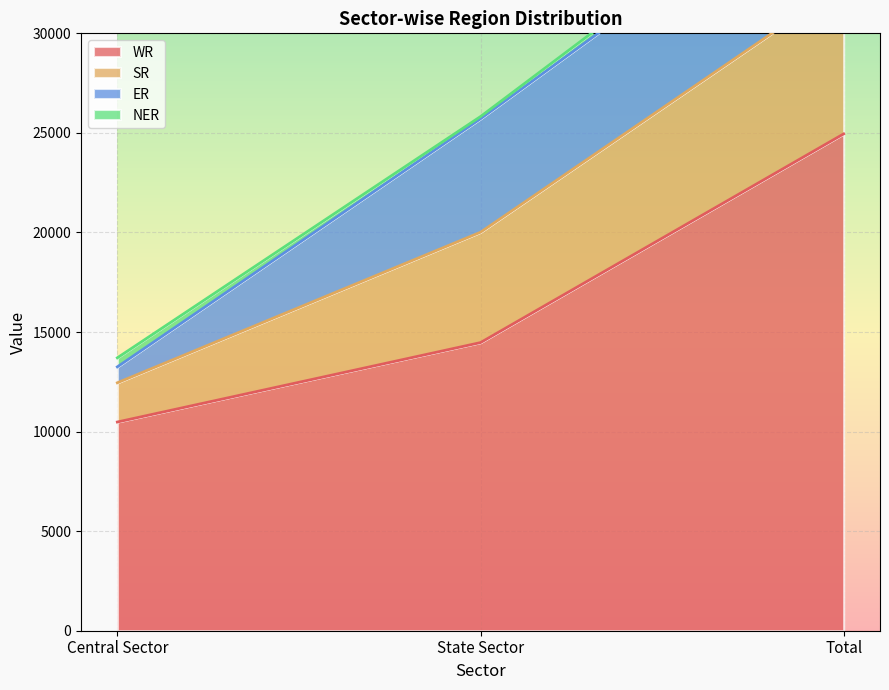

The value of WR at Central Sector is 10481. True or false?

True